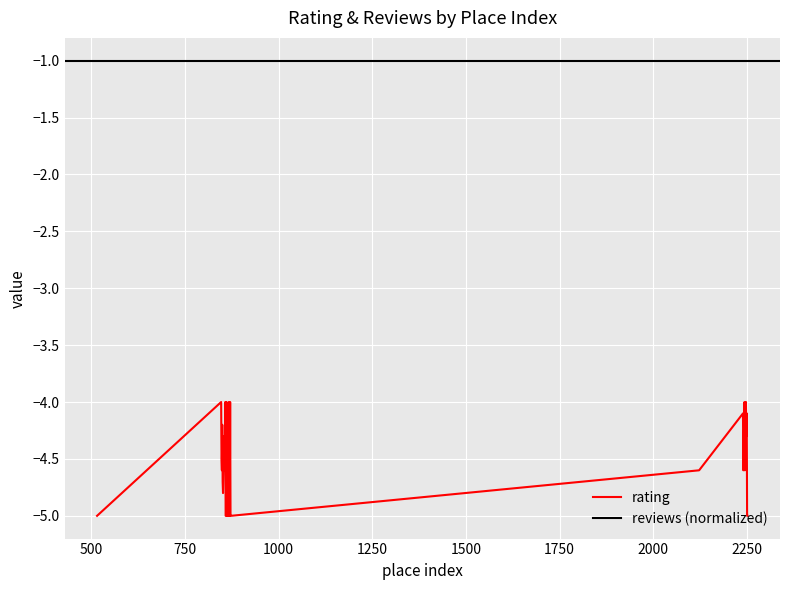

The value at 847 is -1.9. True or false?

False